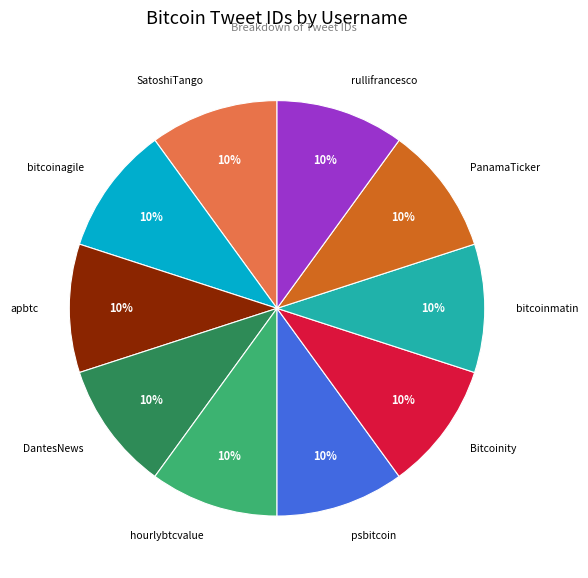

Is there a majority slice in this chart?

No